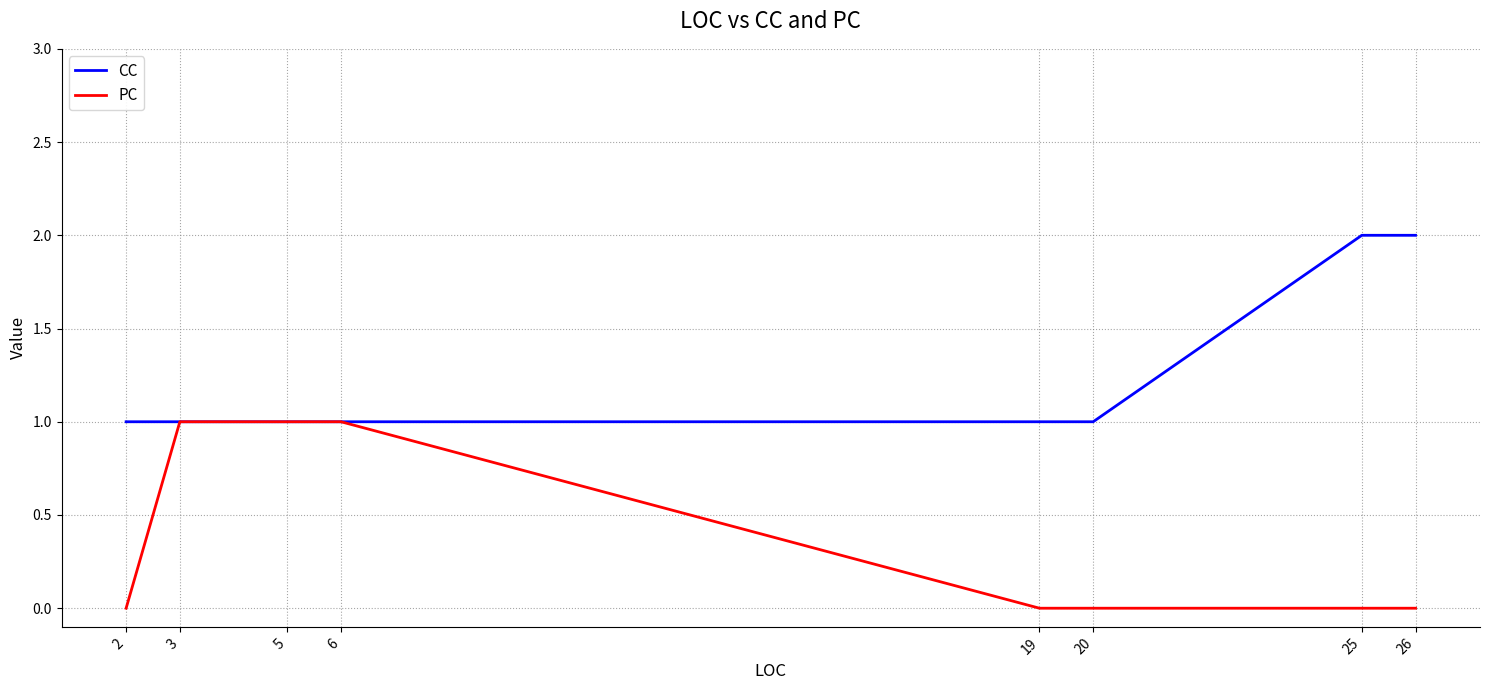

At which category is the sum across all series the highest?

3